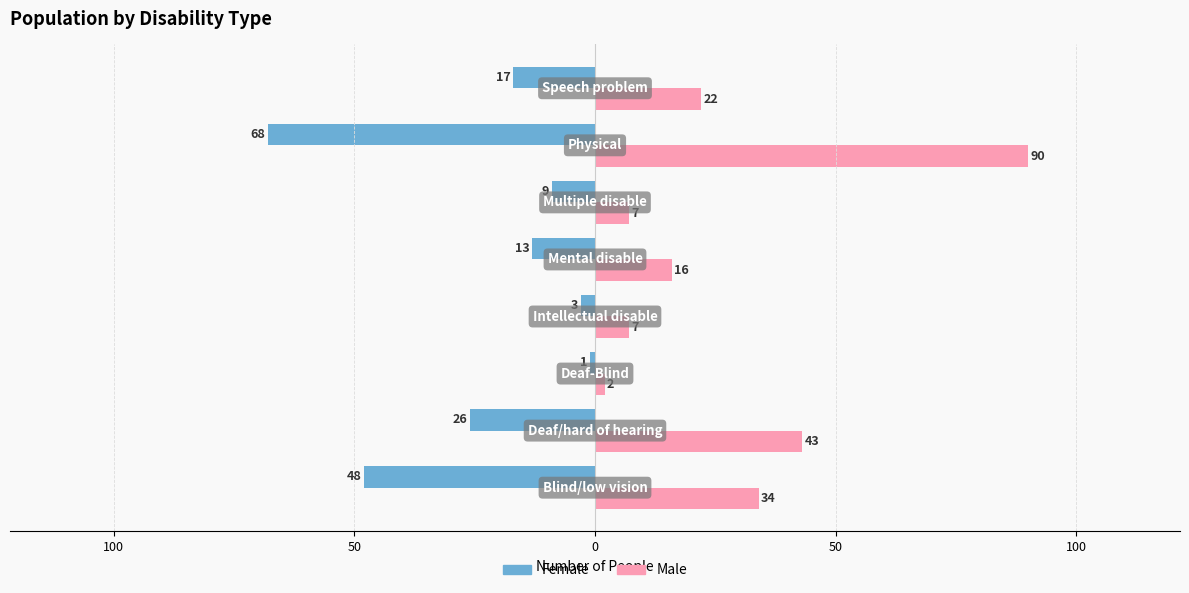

What are all the series names shown in the legend?

Female, Male